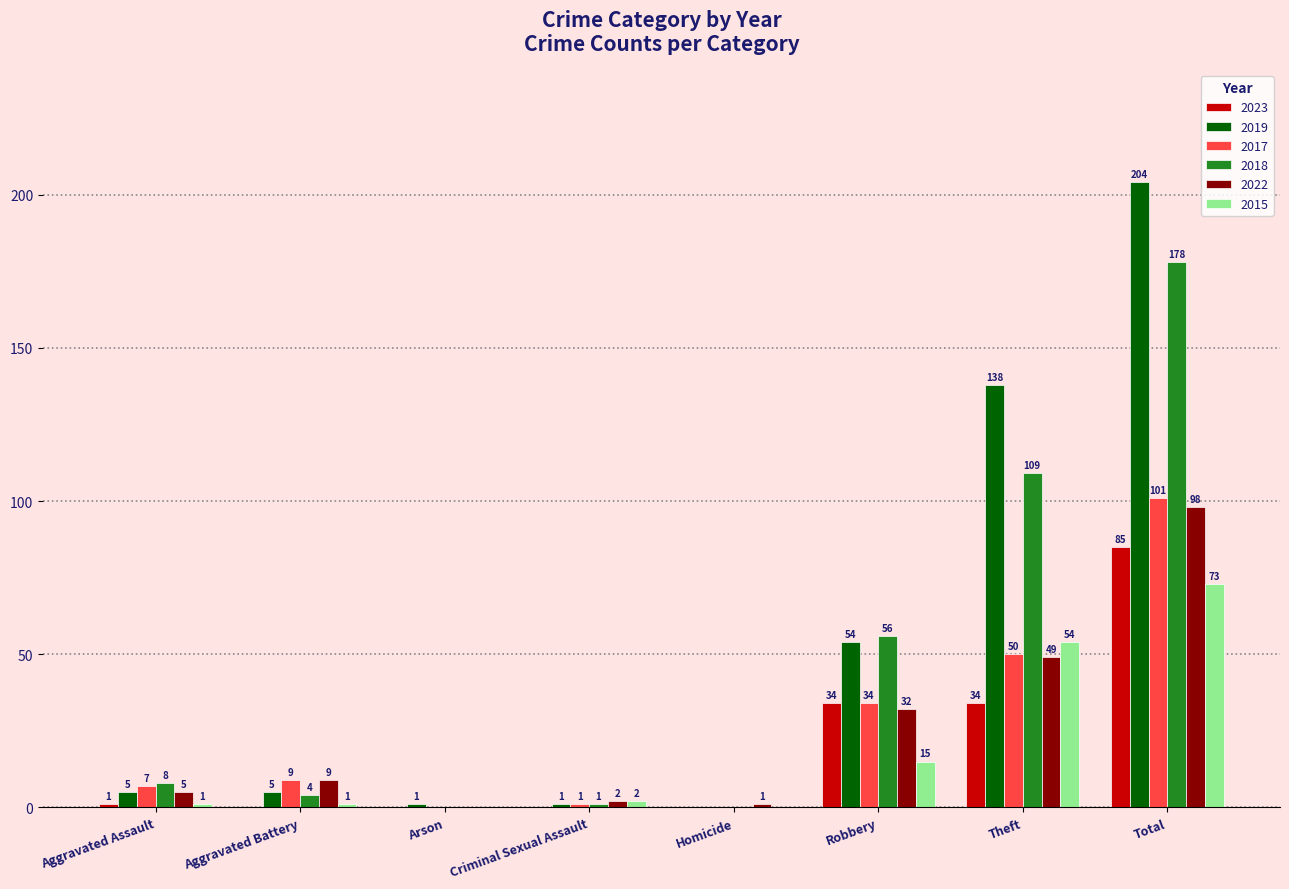

Between Criminal Sexual Assault and Theft, which series saw the biggest shift?

2019